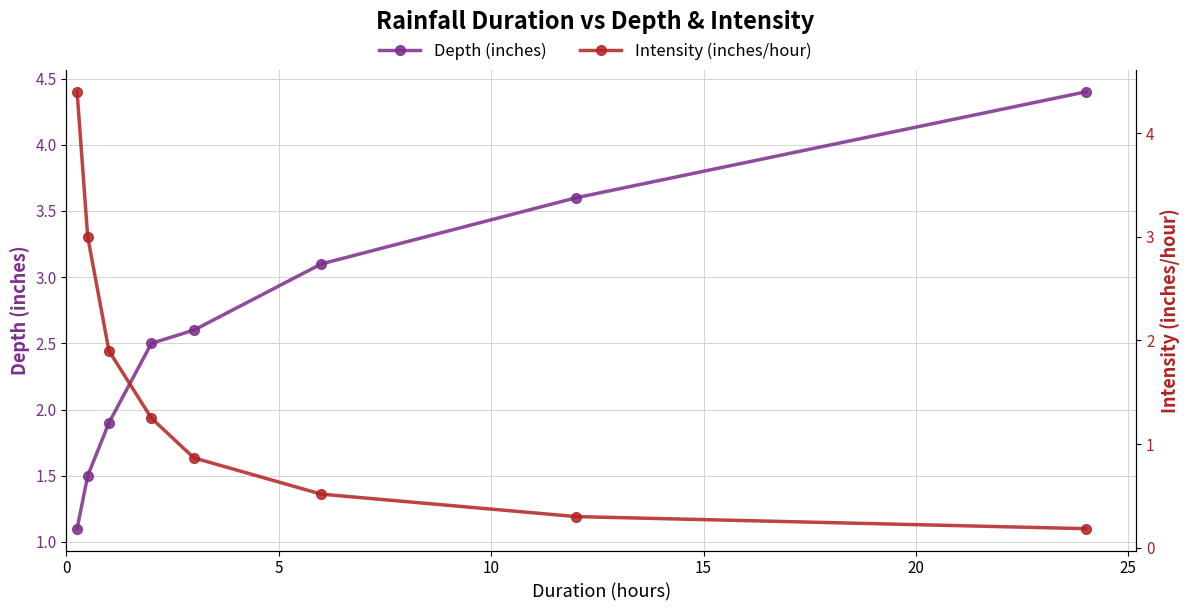

What is the highest value of the Depth (inches) series?

4.4